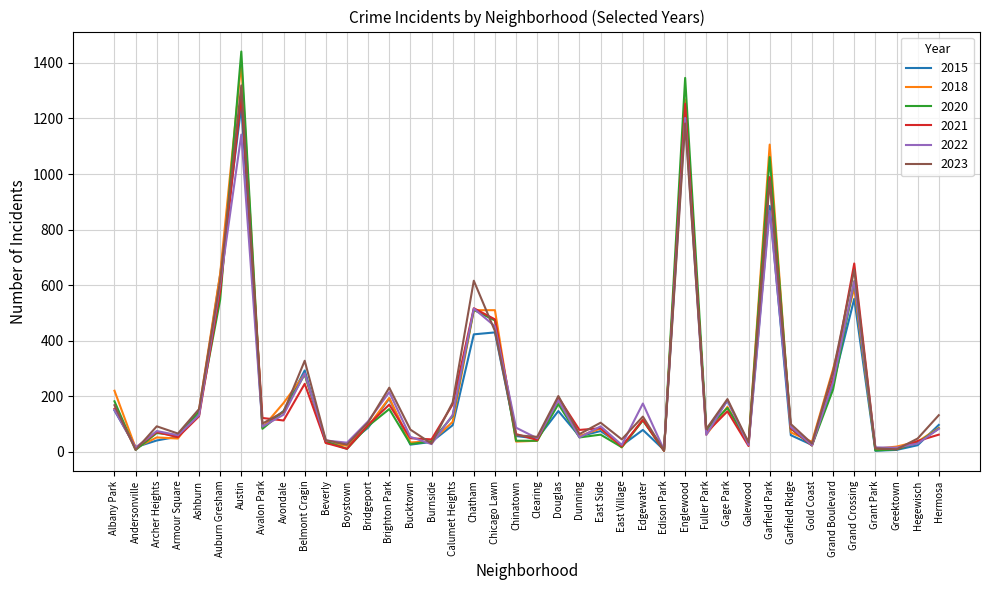

Where is the first local minimum for 2023?

Andersonville